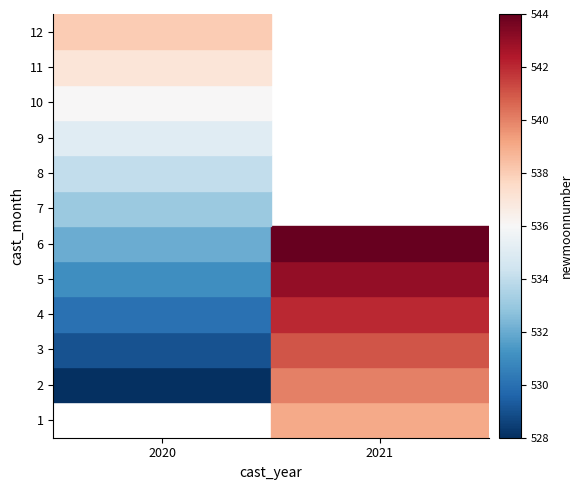

What is the greatest value displayed?

544